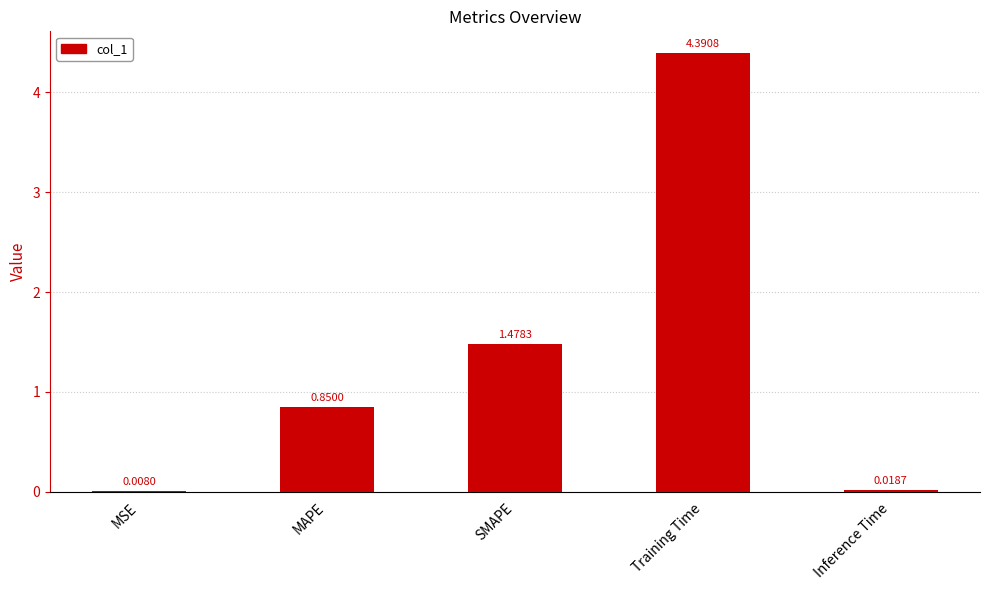

At which label is the value closest to 2?

SMAPE